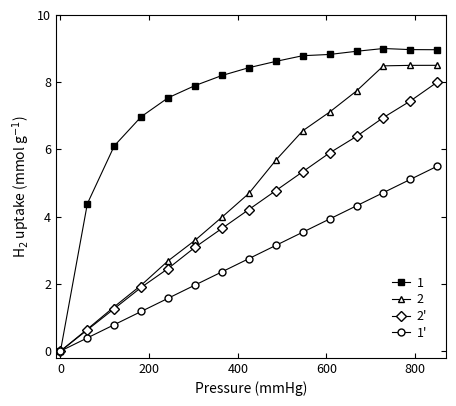

What is the greatest value displayed?

9.0